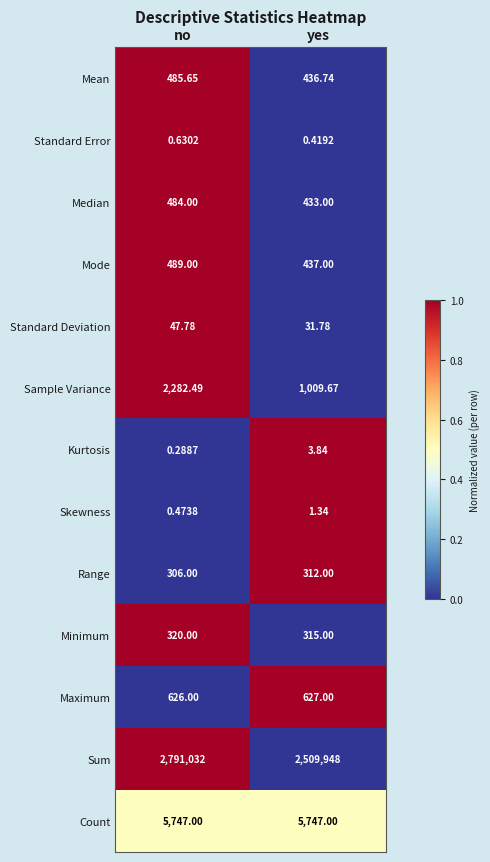

Rank the series at no from highest to lowest value.

Sum, Count, Sample Variance, Maximum, Mode, Mean, Median, Minimum, Range, Standard Deviation, Standard Error, Skewness, Kurtosis